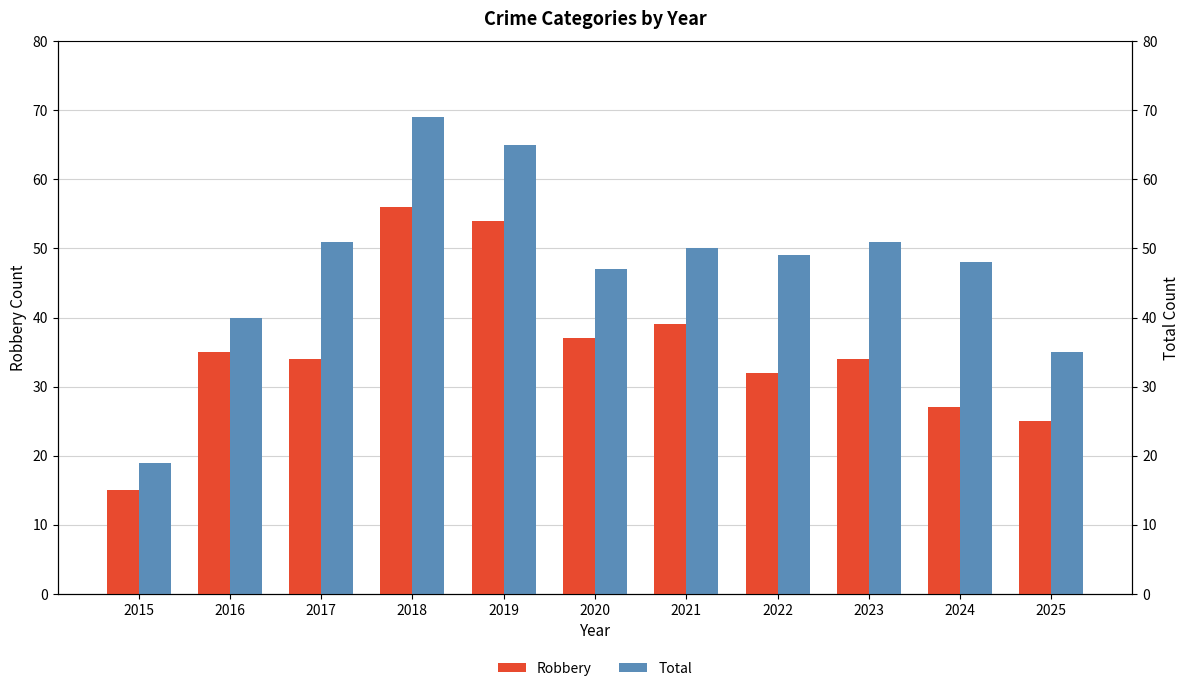

What is the difference between the maximum and minimum values in the Robbery series?

41